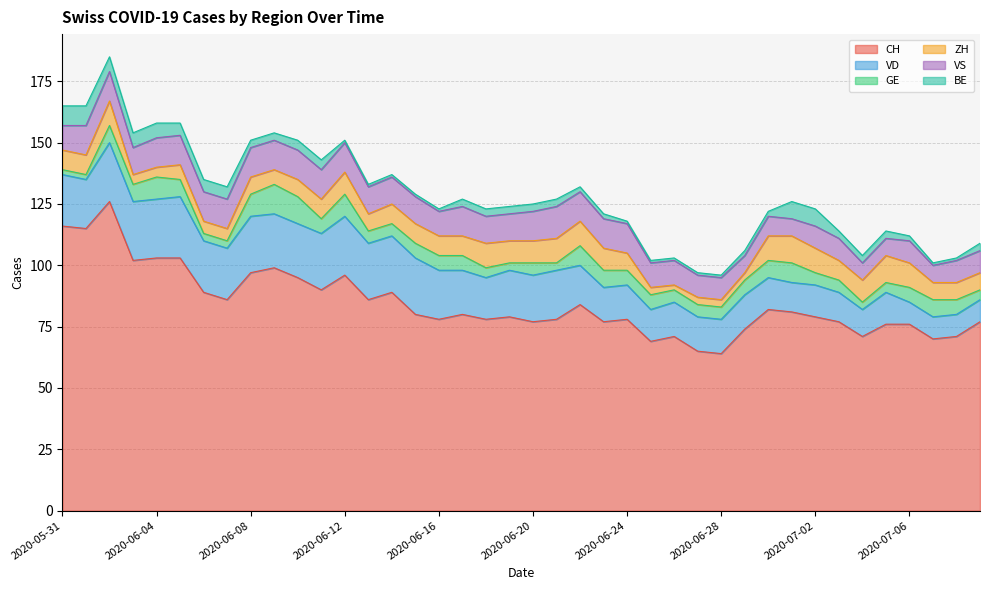

List the labels in order of VS value, largest first.

2020-06-21, 2020-06-01, 2020-06-02, 2020-06-04, 2020-06-05, 2020-06-06, 2020-06-07, 2020-06-08, 2020-06-09, 2020-06-10, 2020-06-11, 2020-06-12, 2020-06-17, 2020-06-20, 2020-06-22, 2020-06-23, 2020-06-24, 2020-06-03, 2020-06-13, 2020-06-14, 2020-06-15, 2020-06-18, 2020-06-19, 2020-05-31, 2020-06-16, 2020-06-25, 2020-06-26, 2020-06-27, 2020-06-28, 2020-07-02, 2020-07-03, 2020-07-06, 2020-07-08, 2020-07-09, 2020-06-30, 2020-06-29, 2020-07-01, 2020-07-04, 2020-07-05, 2020-07-07